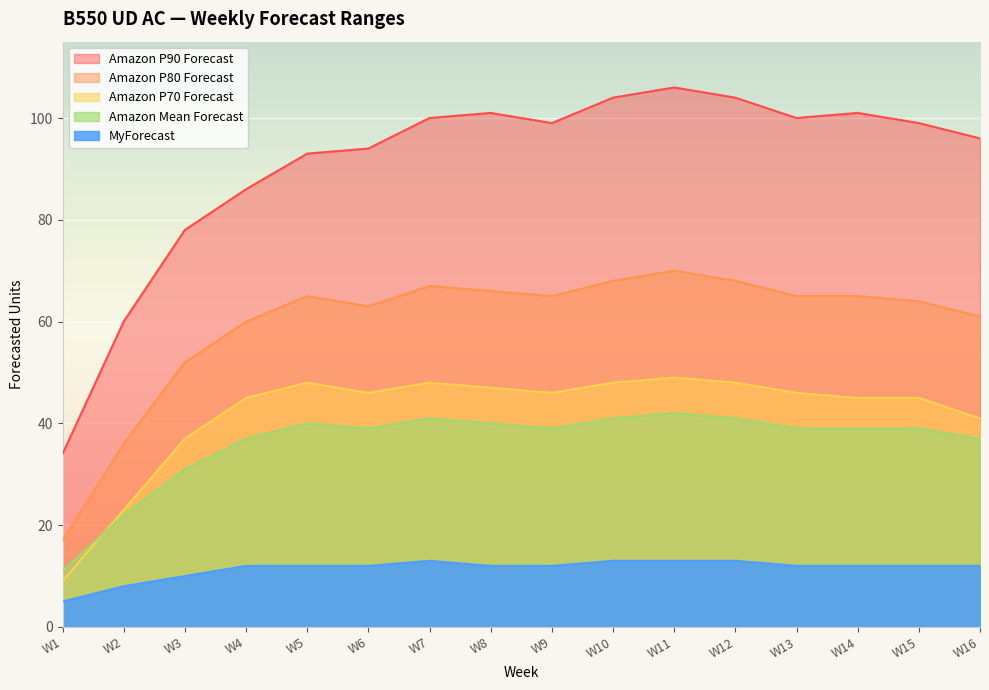

What is the value of the Amazon Mean Forecast point at the 8th from the left?

40